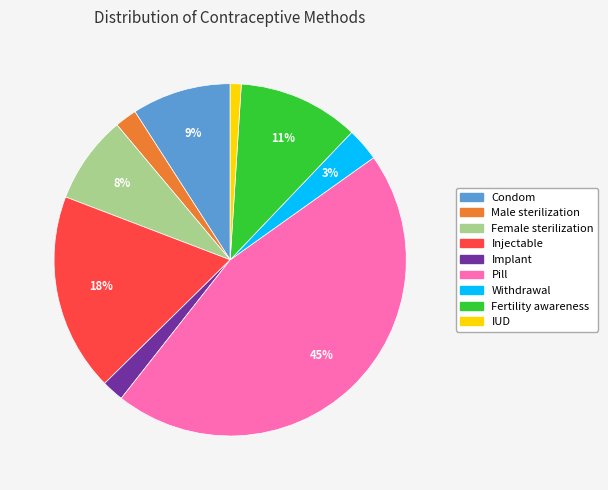

Does Male sterilization represent more than half of the total?

No